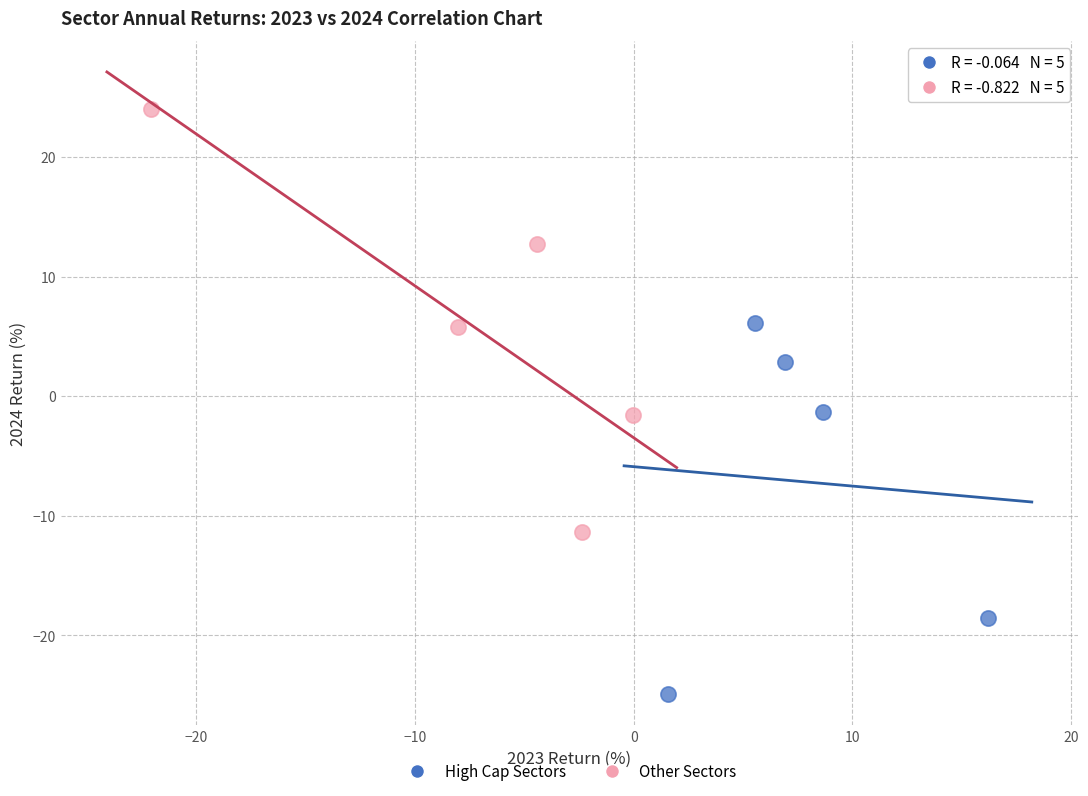

Which series contains the lowest Y value?

High Cap Sectors